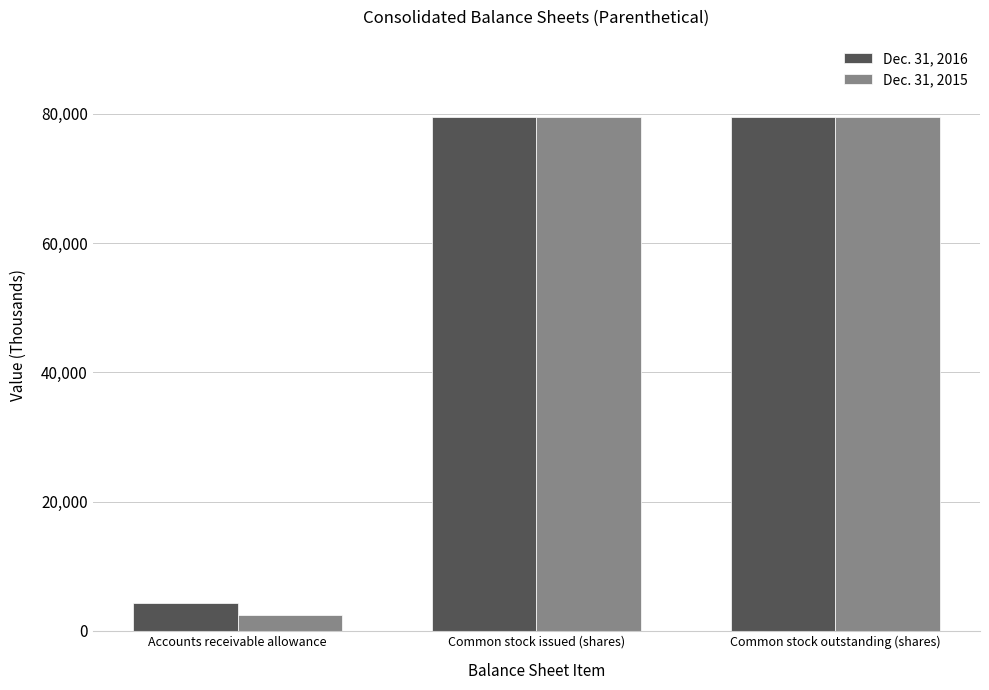

What is the label of the 3rd bar from the right?

Accounts receivable allowance